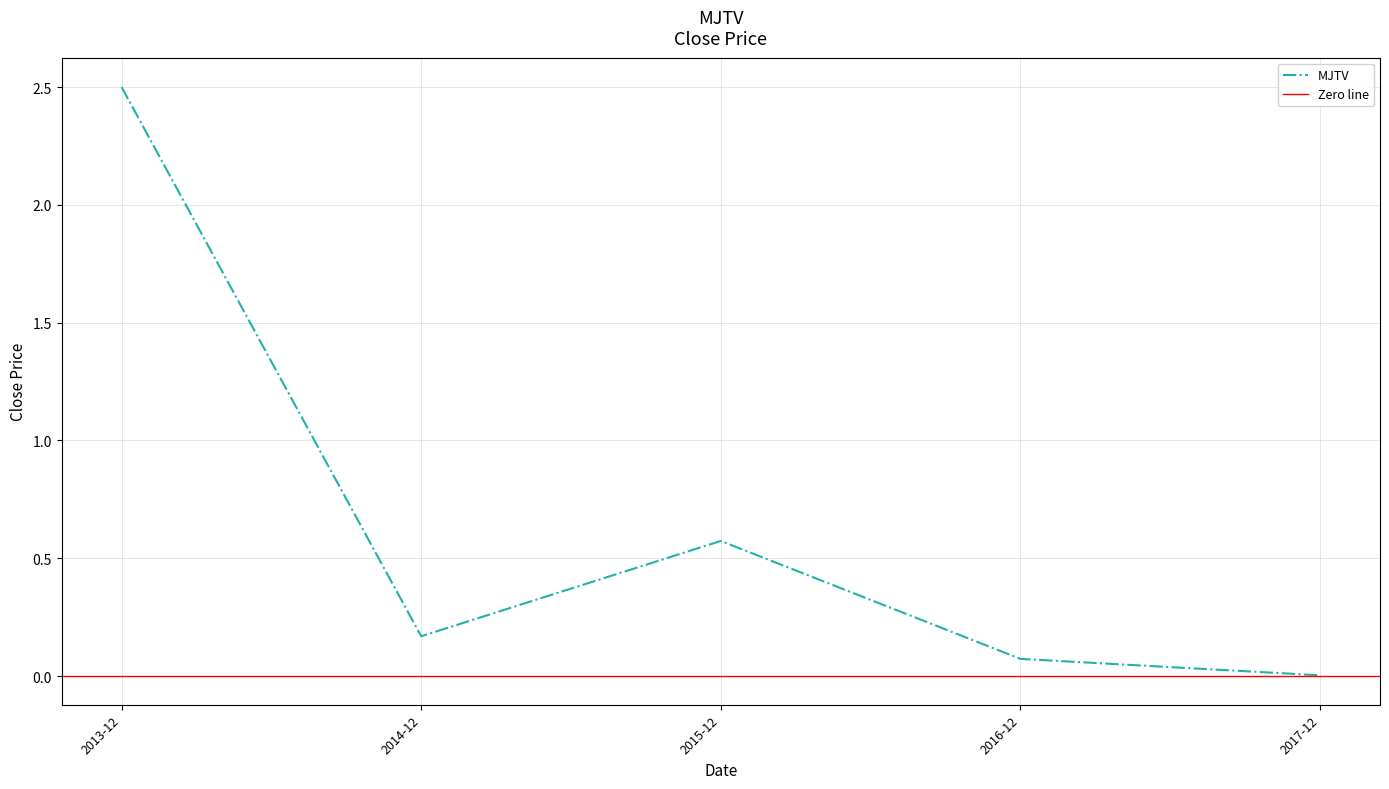

What is the label of the 5th point from the left?

2017-12